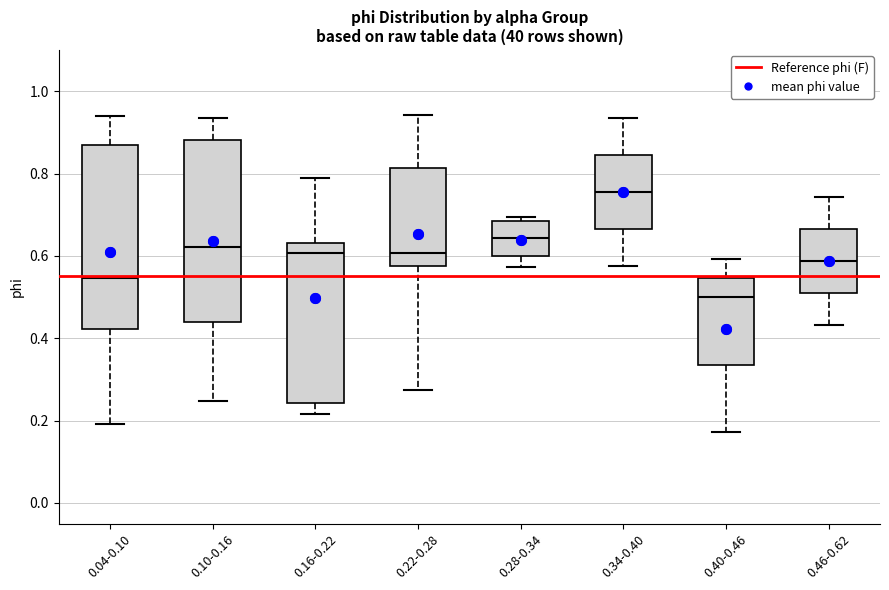

Reading left to right, read every box against the y-axis: the position of its median line, the range the box covers, and the ends of its whiskers. The values are not printed on the chart, so give them approximately, as read against the axis.

0.04-0.10: median 0.54, box 0.42 to 0.86, whiskers 0.20 to 0.94
0.10-0.16: median 0.62, box 0.44 to 0.88, whiskers 0.24 to 0.94
0.16-0.22: median 0.60, box 0.24 to 0.64, whiskers 0.22 to 0.78
0.22-0.28: median 0.60, box 0.58 to 0.82, whiskers 0.28 to 0.94
0.28-0.34: median 0.64, box 0.60 to 0.68, whiskers 0.58 to 0.70
0.34-0.40: median 0.76, box 0.66 to 0.84, whiskers 0.58 to 0.94
0.40-0.46: median 0.50, box 0.34 to 0.54, whiskers 0.18 to 0.60
0.46-0.62: median 0.58, box 0.52 to 0.66, whiskers 0.44 to 0.74